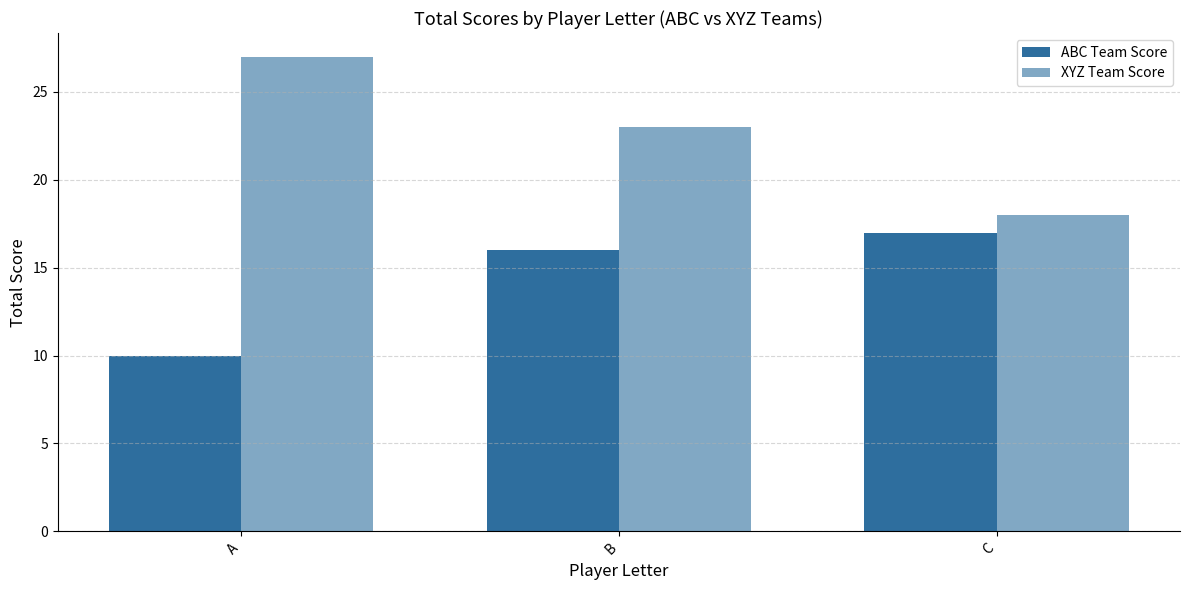

Which series has the largest total across all categories?

XYZ Team Score